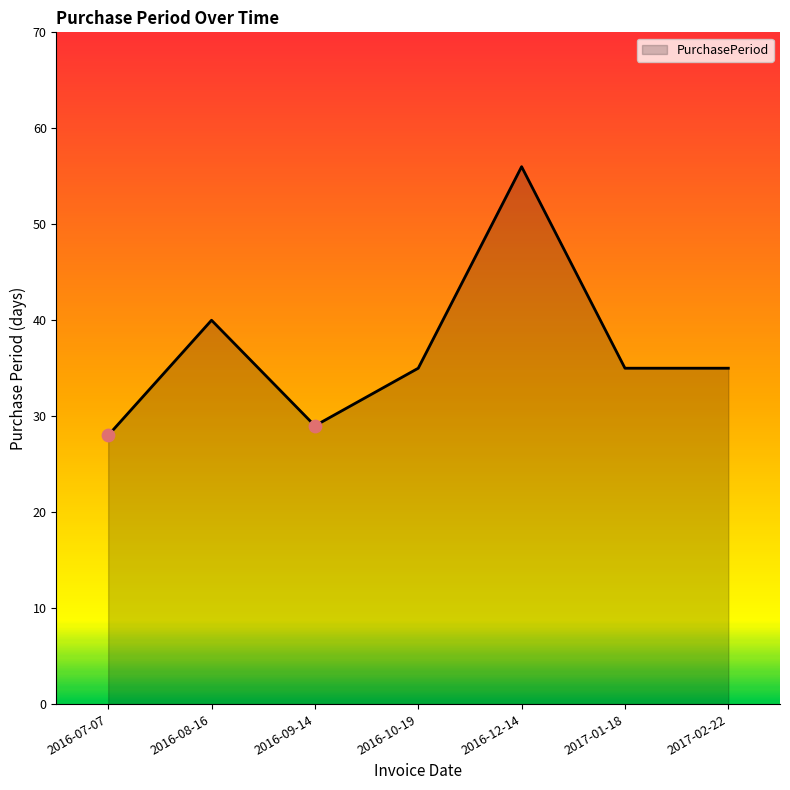

Between 2016-10-19 and 2016-12-14, which is larger?

2016-12-14